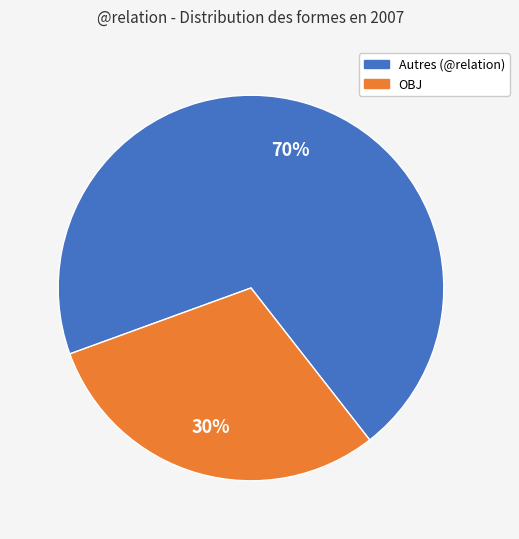

Does any single category account for the majority?

Yes